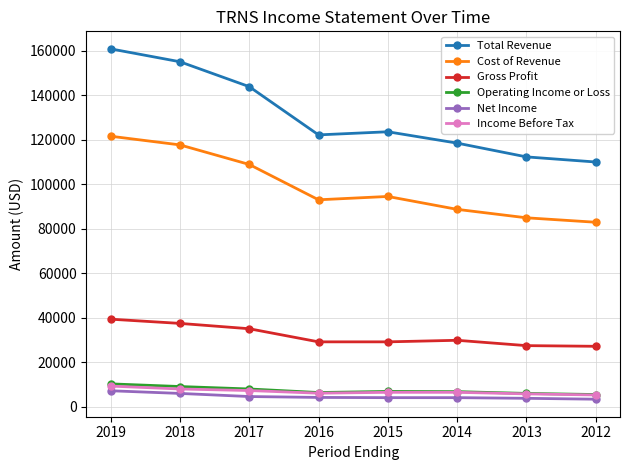

What is the minimum value for Income Before Tax?

5200